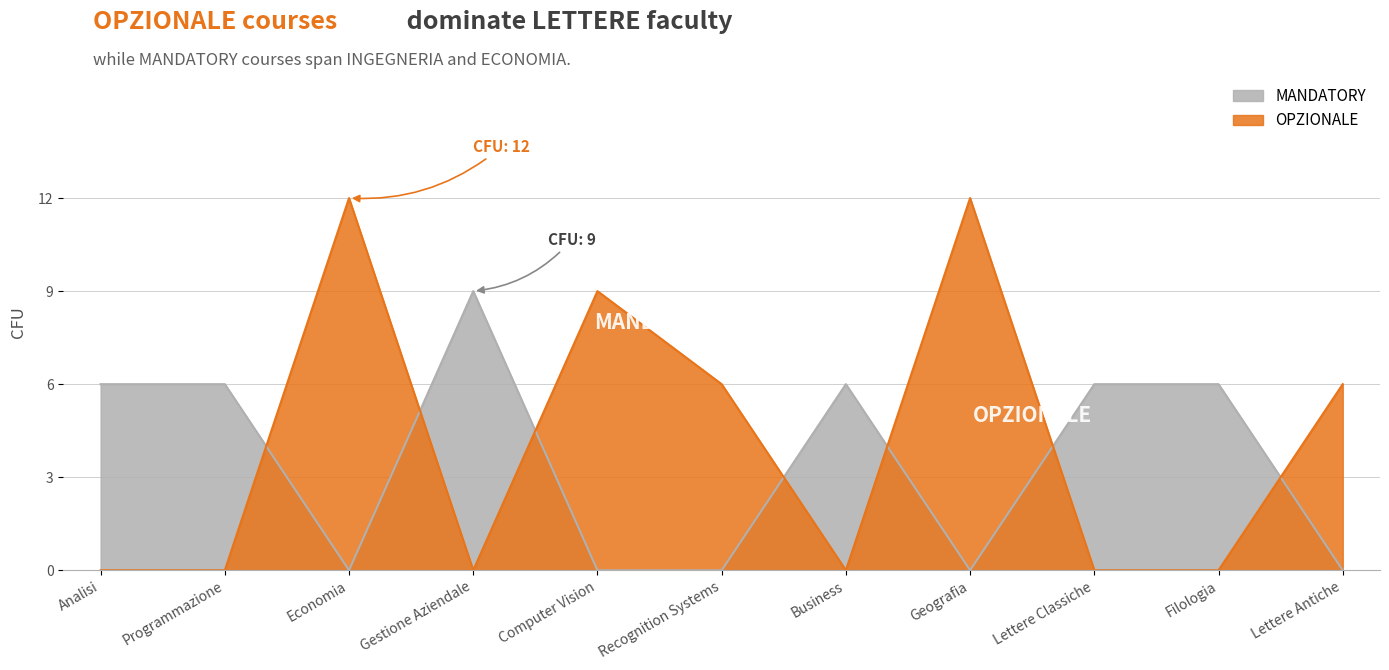

What is the label of the 2nd point from the right?

Filologia